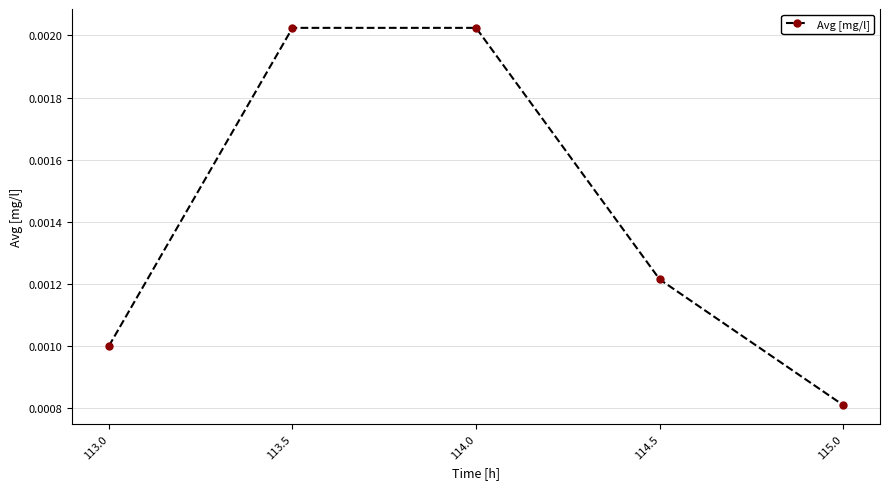

What position from the right is 114.5?

2